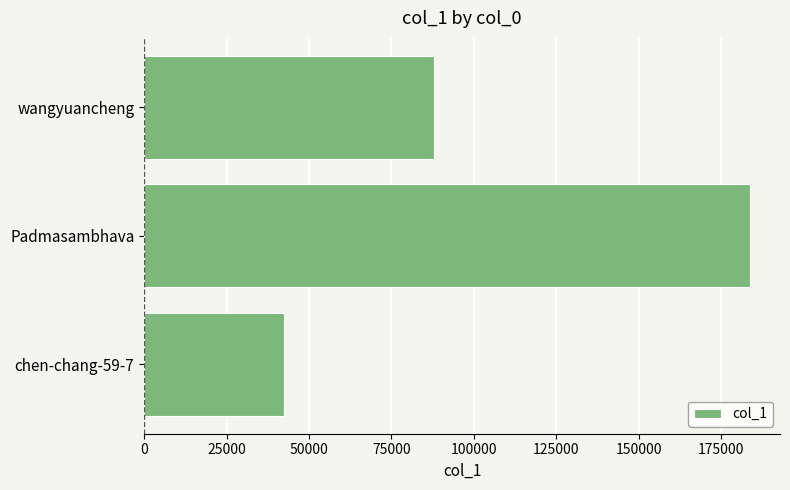

How many values are between 42514 and 183636?

3